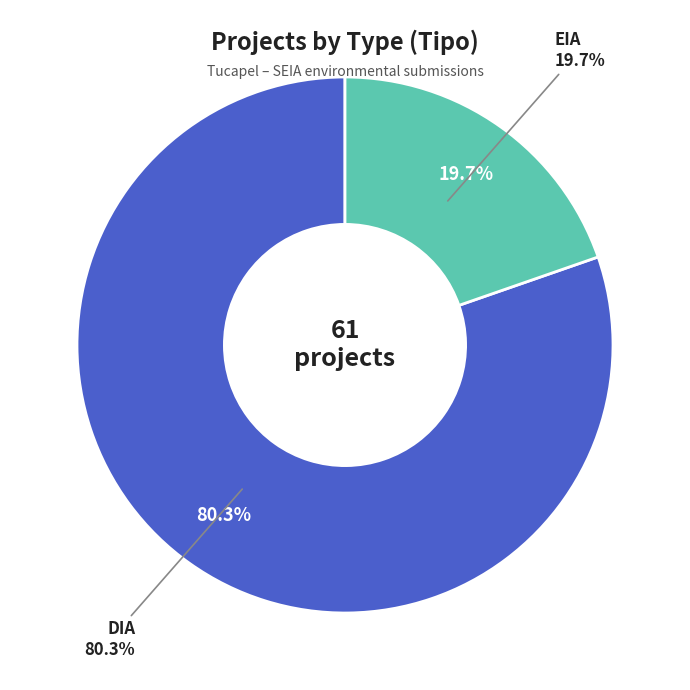

To the nearest percent, what portion does EIA represent?

20%